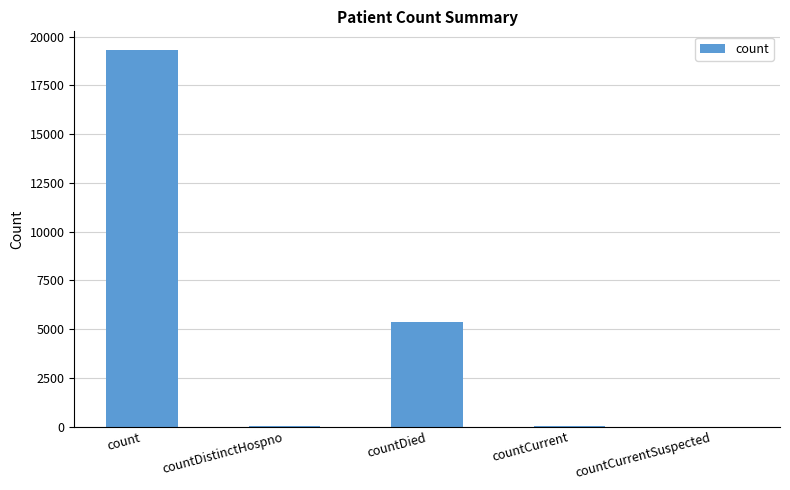

Is it true that the value at count is 19301?

True